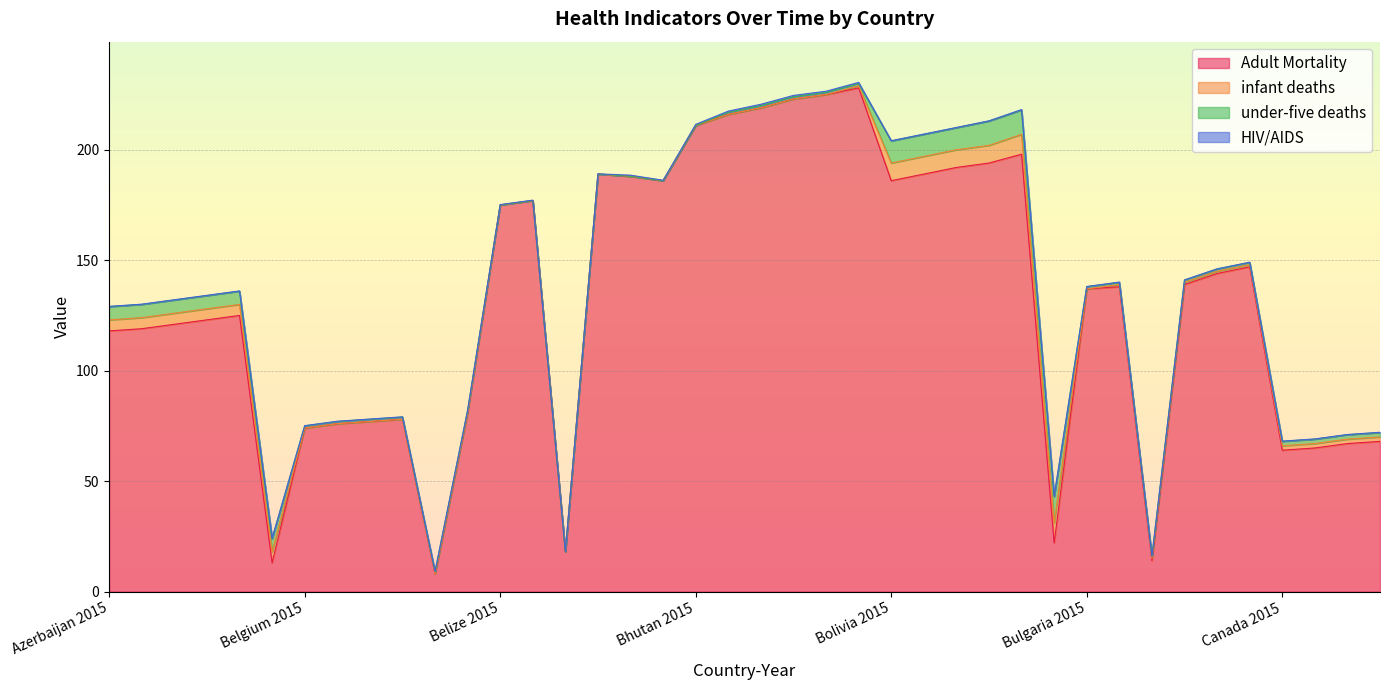

At which label does infant deaths first exceed 1?

Azerbaijan 2015